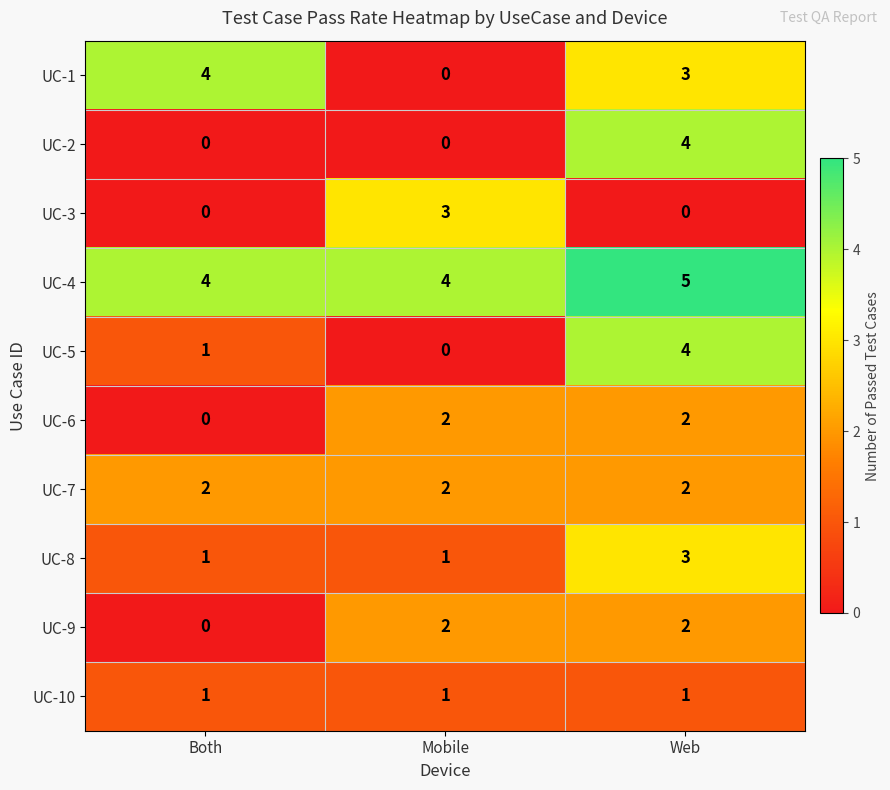

Which category has the highest value in the UC-3 series?

Mobile